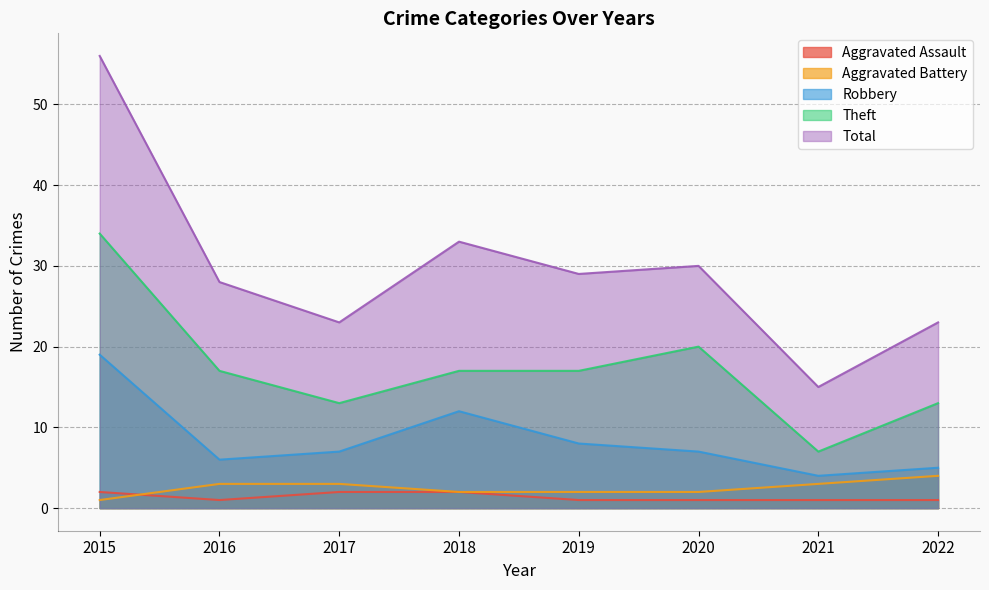

Is it true that Aggravated Battery equals 2 at 2019?

True